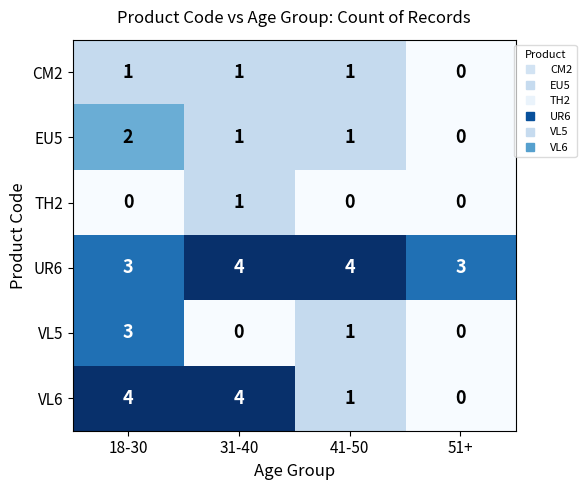

How many distinct data groups are displayed?

6